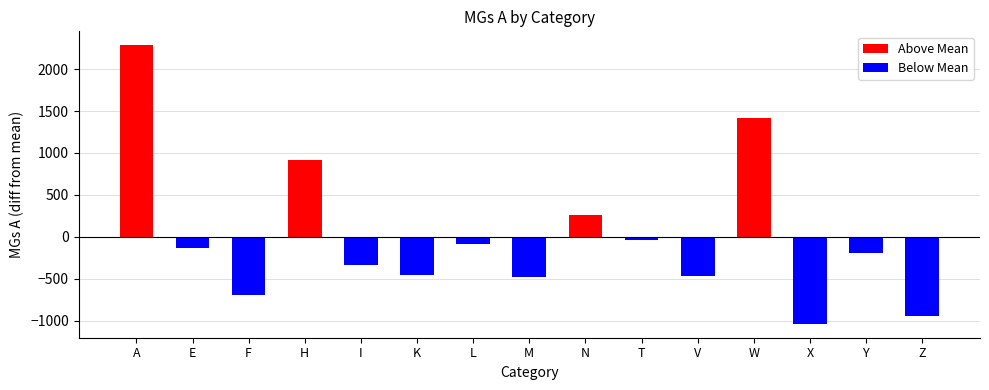

Reading left to right, what are all the values shown in this chart?

Above Mean: A=2284.8	E=0.0	F=0.0	H=919.8	I=0.0	K=0.0	L=0.0	M=0.0	N=264.8	T=0.0	V=0.0	W=1416.8	X=0.0	Y=0.0	Z=0.0
Below Mean: A=0.0	E=-135.2	F=-700.2	H=0.0	I=-342.2	K=-460.2	L=-81.2	M=-483.2	N=0.0	T=-35.2	V=-471.2	W=0.0	X=-1038.2	Y=-189.2	Z=-950.2